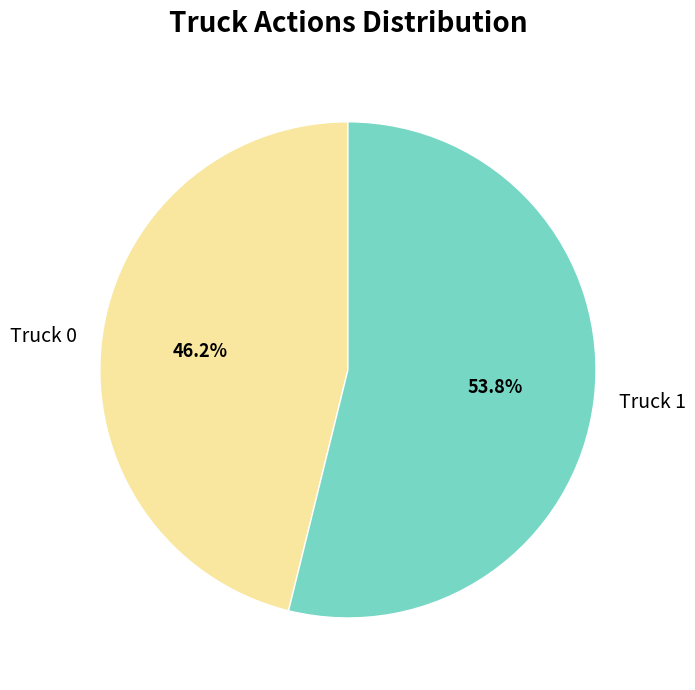

Do Truck 0 and Truck 1 together represent more than half of the pie?

Yes